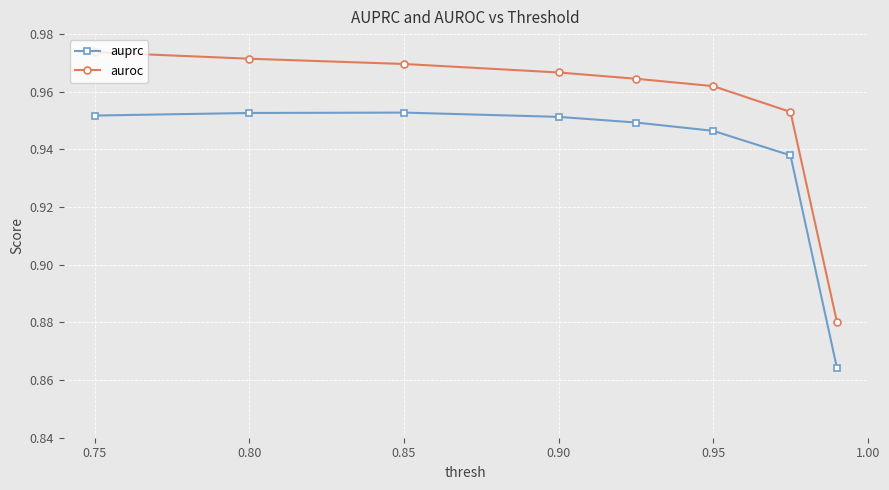

What are all the series names shown in the legend?

auprc, auroc